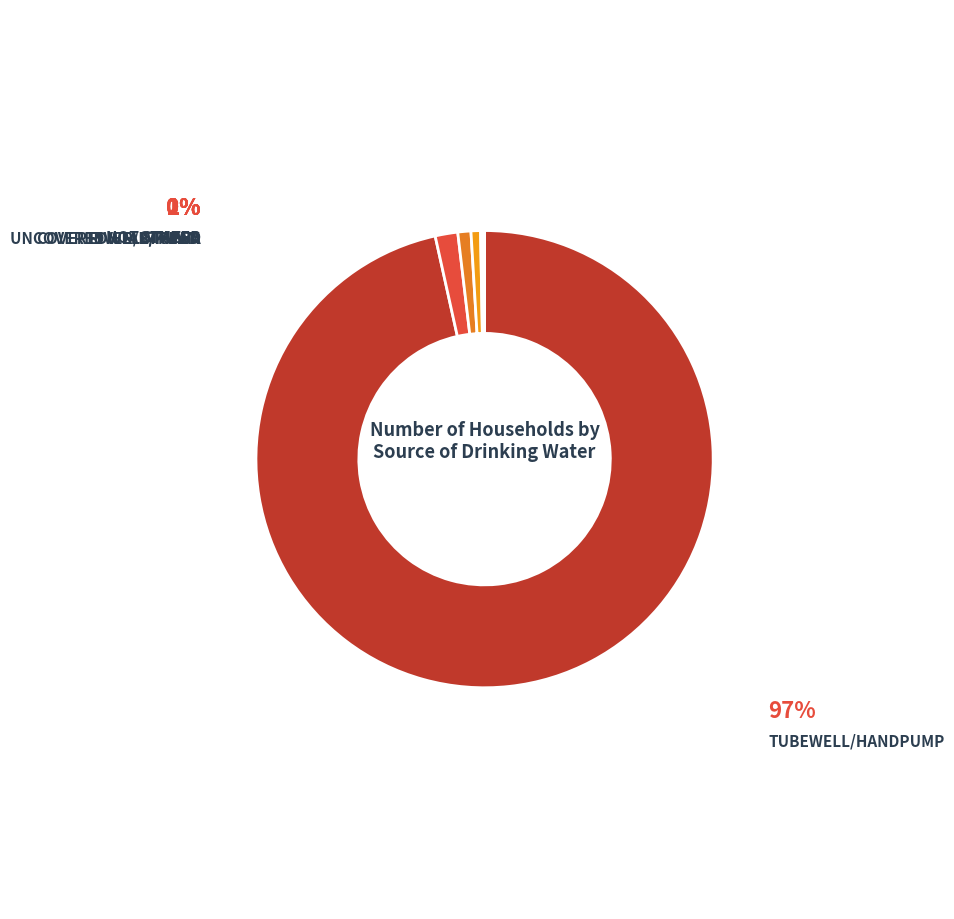

How many segments does this pie chart have?

7